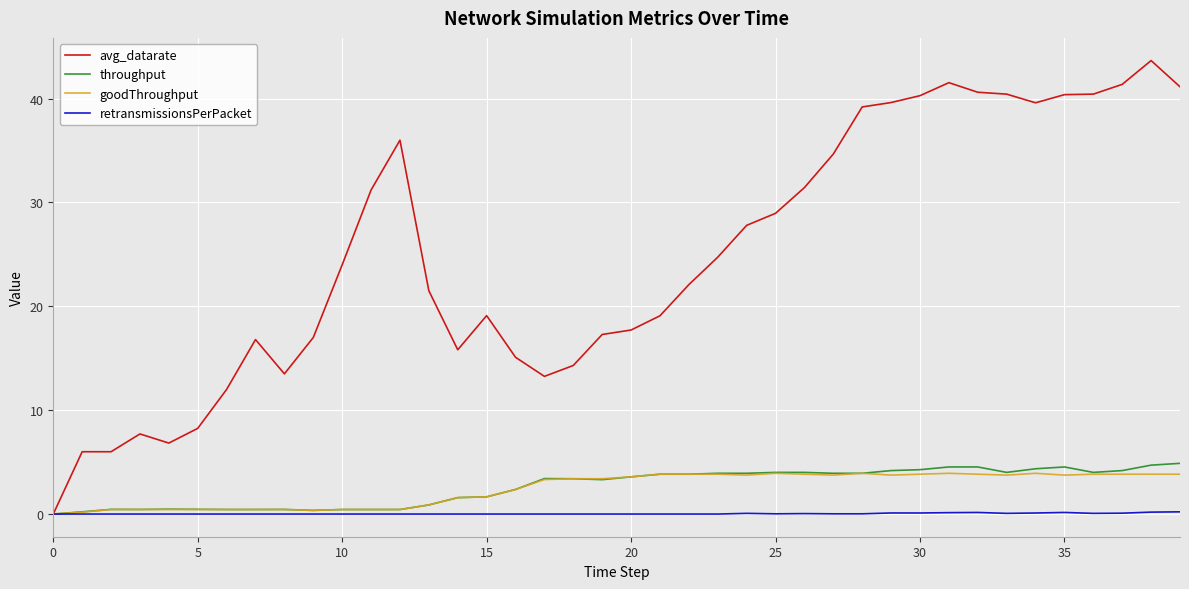

Which series has the largest total across all categories?

avg_datarate